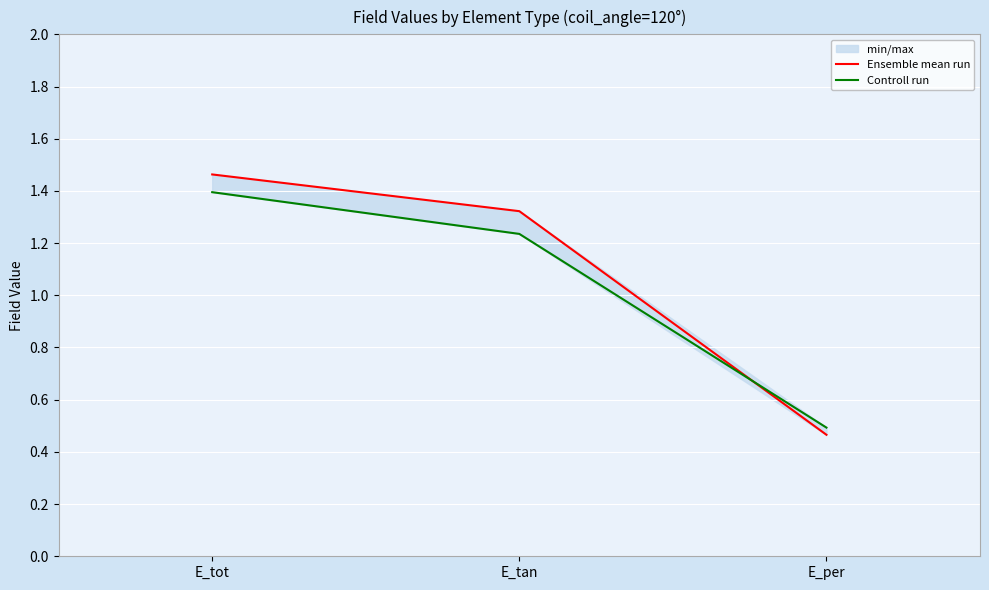

Is this an area chart (filled region under the line)?

No